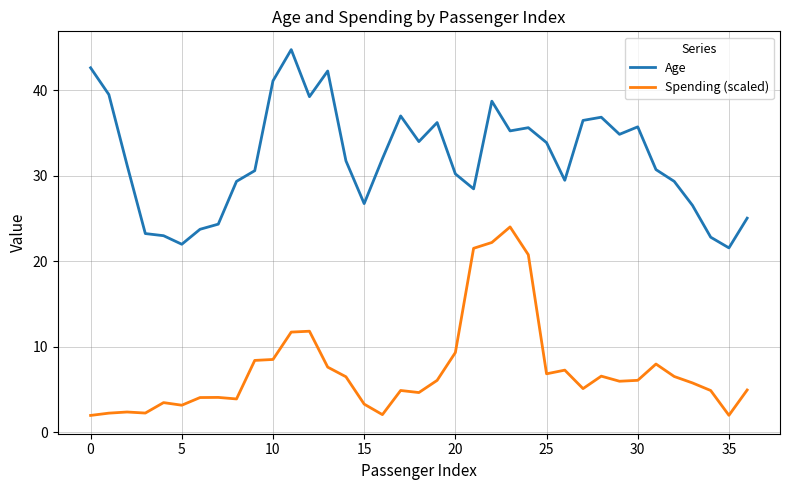

What is the difference between the maximum and minimum values in the Spending (scaled) series?

22.0